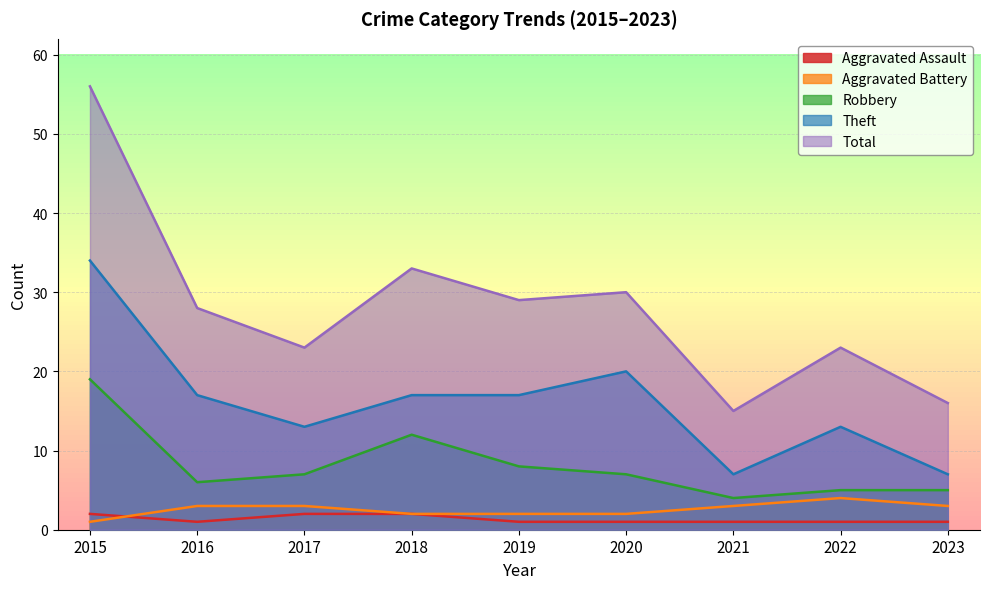

Which has a higher value, 2015 or 2022?

2015